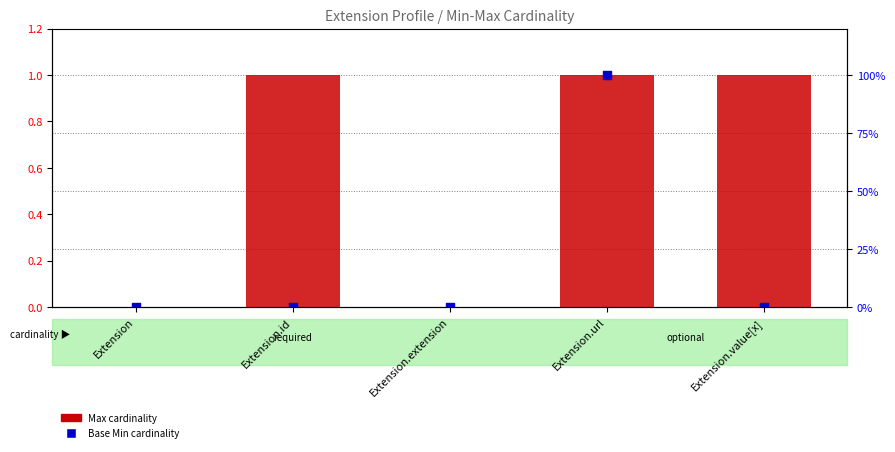

Is the value of Max at Extension.id greater than the value of Base Min at Extension.id?

Yes